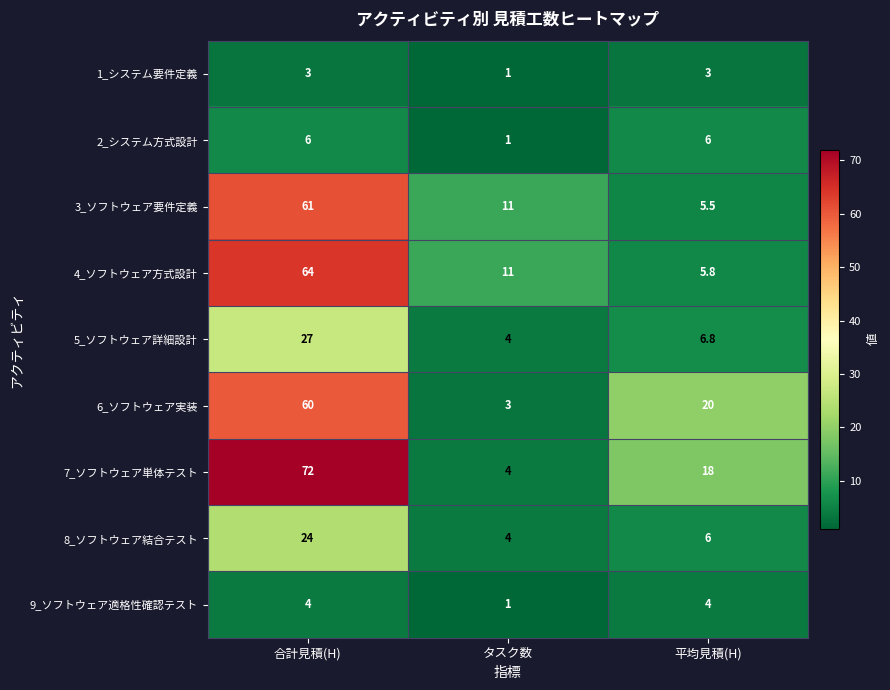

Which series has the largest total across all categories?

7_ソフトウェア単体テスト